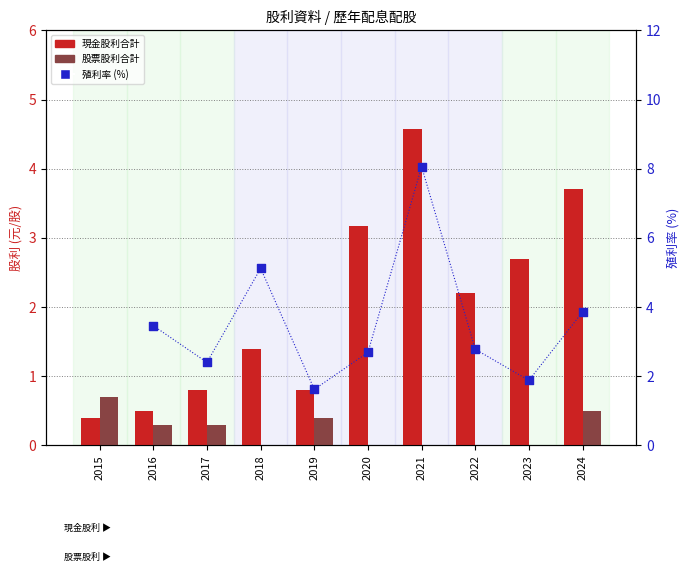

Which series contains the highest Y value?

現金股利合計